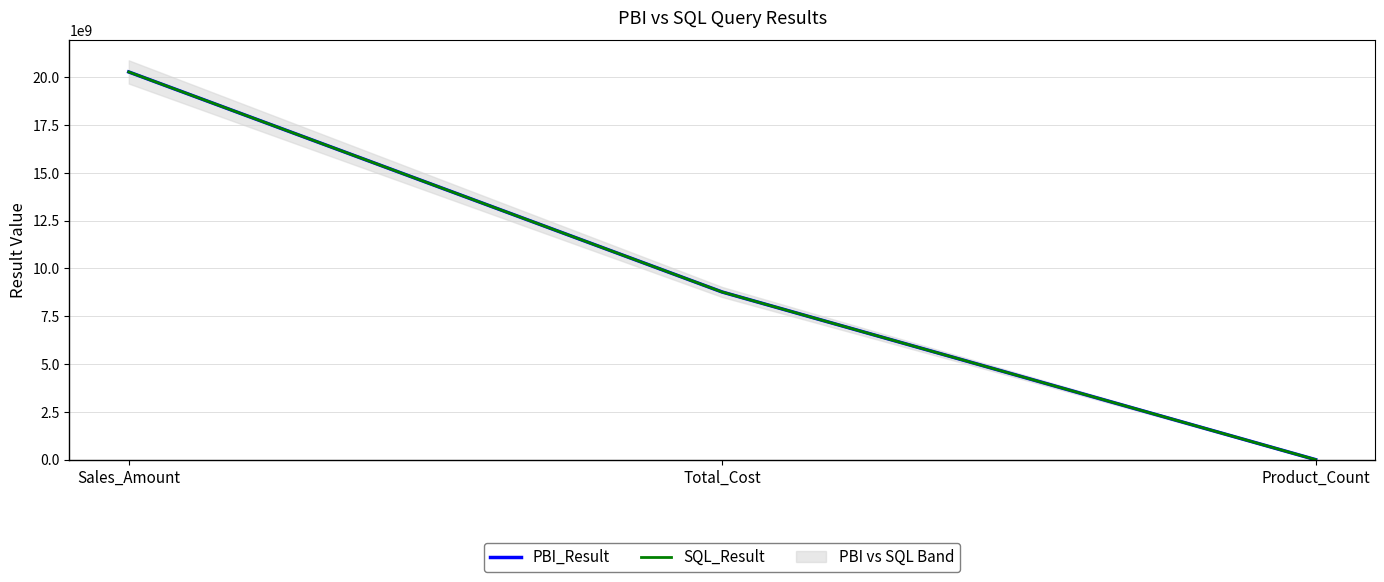

What is the minimum value shown in the chart?

2517.0